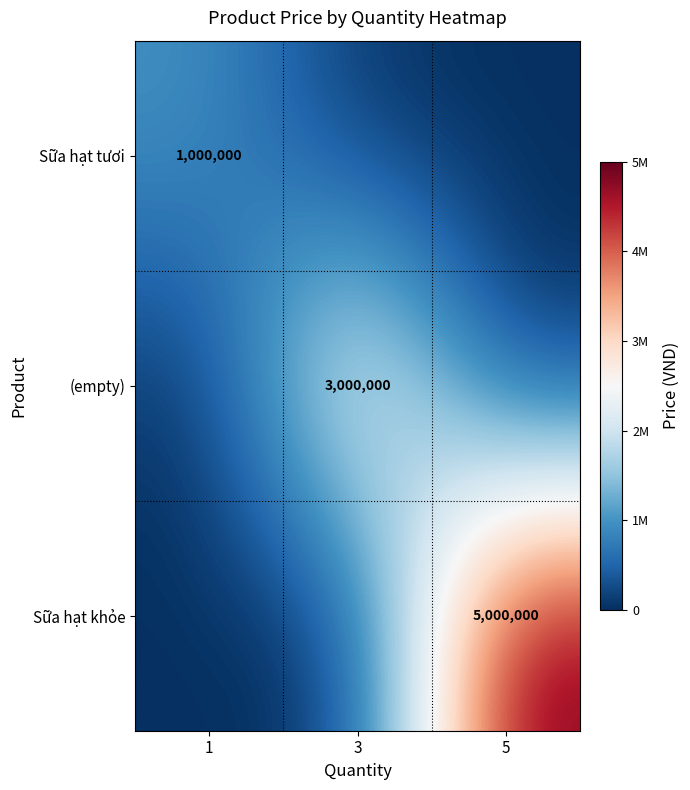

Is it true that Sữa hạt khỏe equals 6715746 at 5?

False